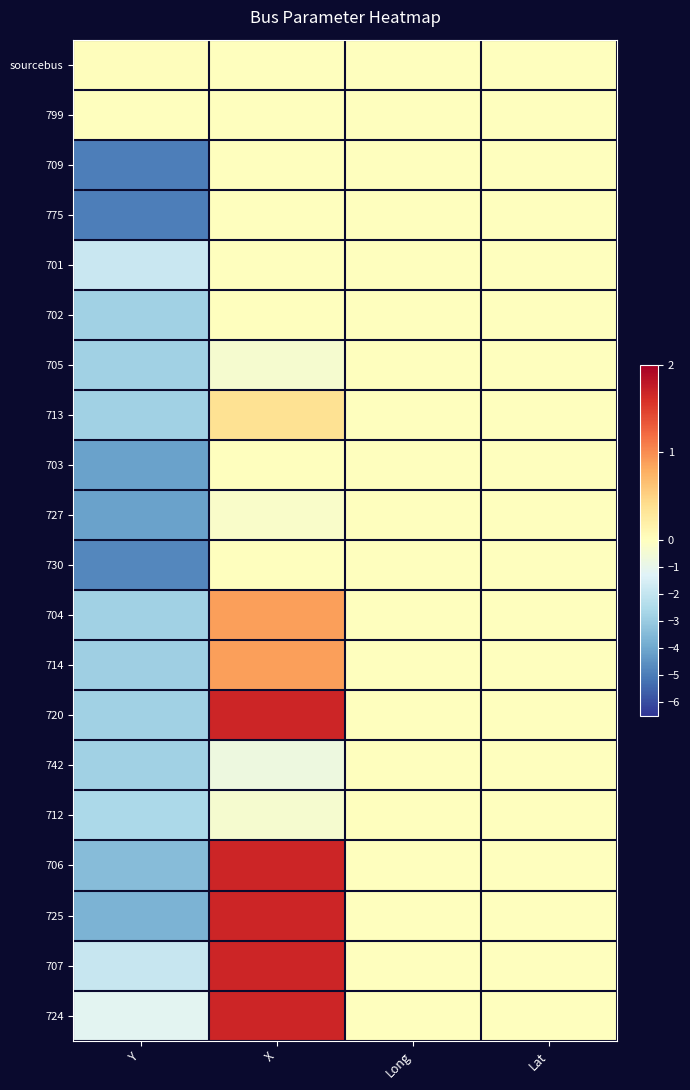

Reading left to right, transcribe all the data shown in this chart.

sourcebus: Y=0.0	X=0.0	Long=0.0	Lat=0.0
799: Y=0.0	X=0.0	Long=0.0	Lat=0.0
709: Y=-4.9	X=0.0	Long=0.0	Lat=0.0
775: Y=-4.9	X=0.0	Long=0.0	Lat=0.0
701: Y=-1.9	X=0.0	Long=0.0	Lat=0.0
702: Y=-2.8	X=0.0	Long=0.0	Lat=0.0
705: Y=-2.8	X=-0.4	Long=0.0	Lat=0.0
713: Y=-2.8	X=0.4	Long=0.0	Lat=0.0
703: Y=-4.1	X=0.0	Long=0.0	Lat=0.0
727: Y=-4.1	X=-0.2	Long=0.0	Lat=0.0
730: Y=-4.7	X=0.0	Long=0.0	Lat=0.0
704: Y=-2.8	X=0.9	Long=0.0	Lat=0.0
714: Y=-2.9	X=0.9	Long=0.0	Lat=0.0
720: Y=-2.8	X=1.7	Long=0.0	Lat=0.0
742: Y=-2.8	X=-0.7	Long=0.0	Lat=0.0
712: Y=-2.6	X=-0.4	Long=0.0	Lat=0.0
706: Y=-3.4	X=1.7	Long=0.0	Lat=0.0
725: Y=-3.7	X=1.7	Long=0.0	Lat=0.0
707: Y=-1.9	X=1.7	Long=0.0	Lat=0.0
724: Y=-1.1	X=1.7	Long=0.0	Lat=0.0